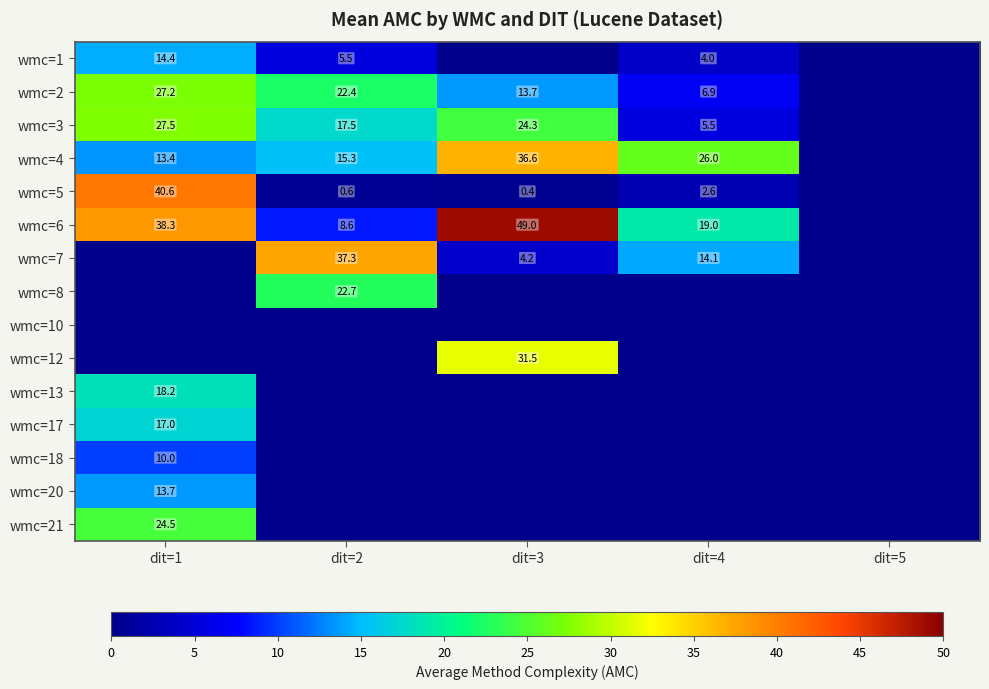

Which has a higher value, dit=1 or dit=4?

dit=1